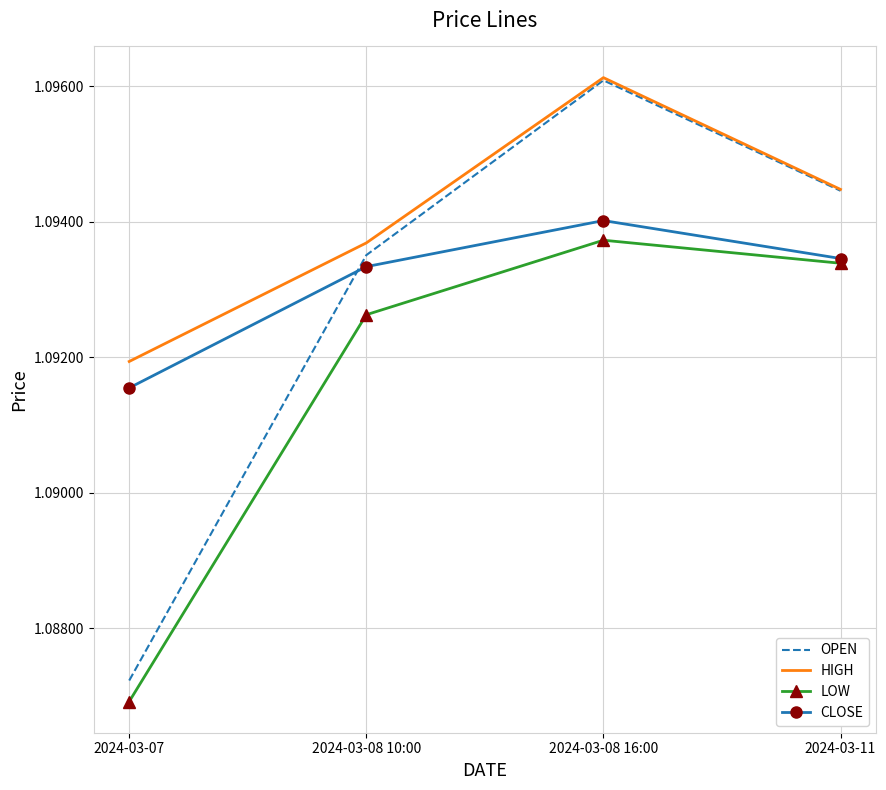

Which series changed the most between 2024-03-08 10:00 and 2024-03-11?

OPEN